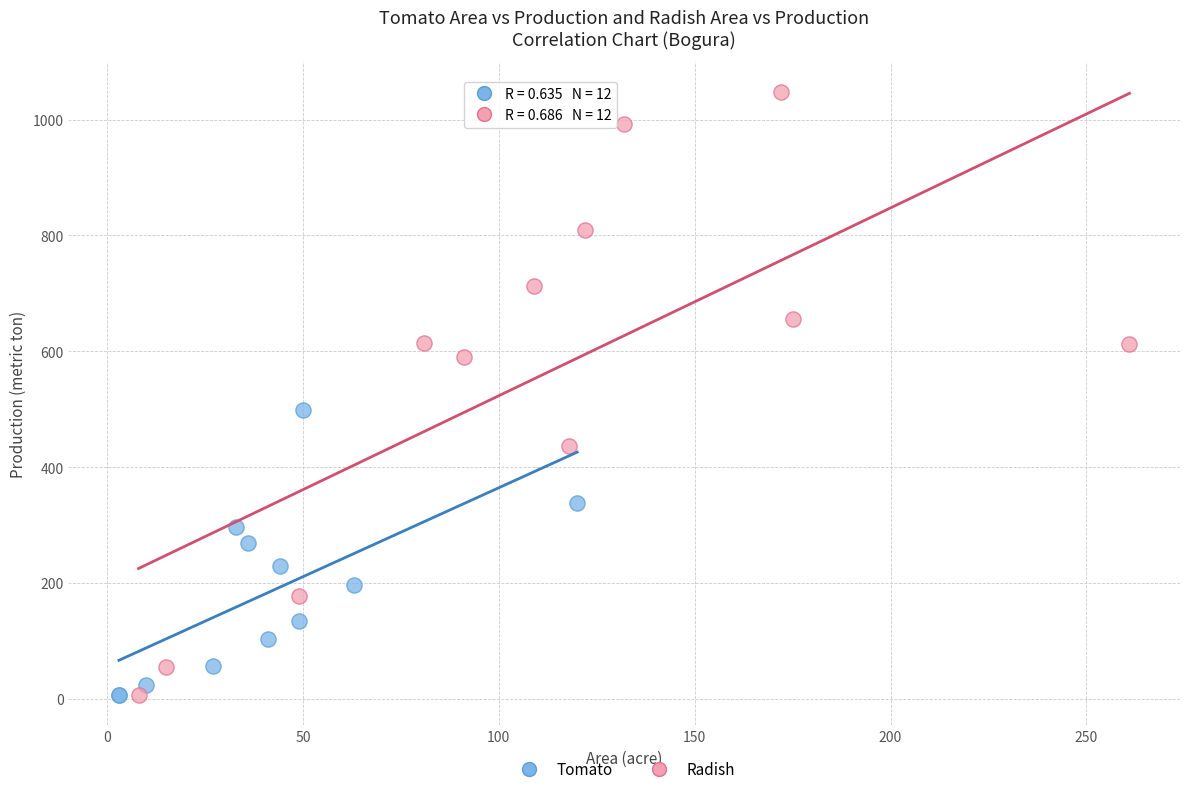

Which series has the widest spread of Y values?

Radish